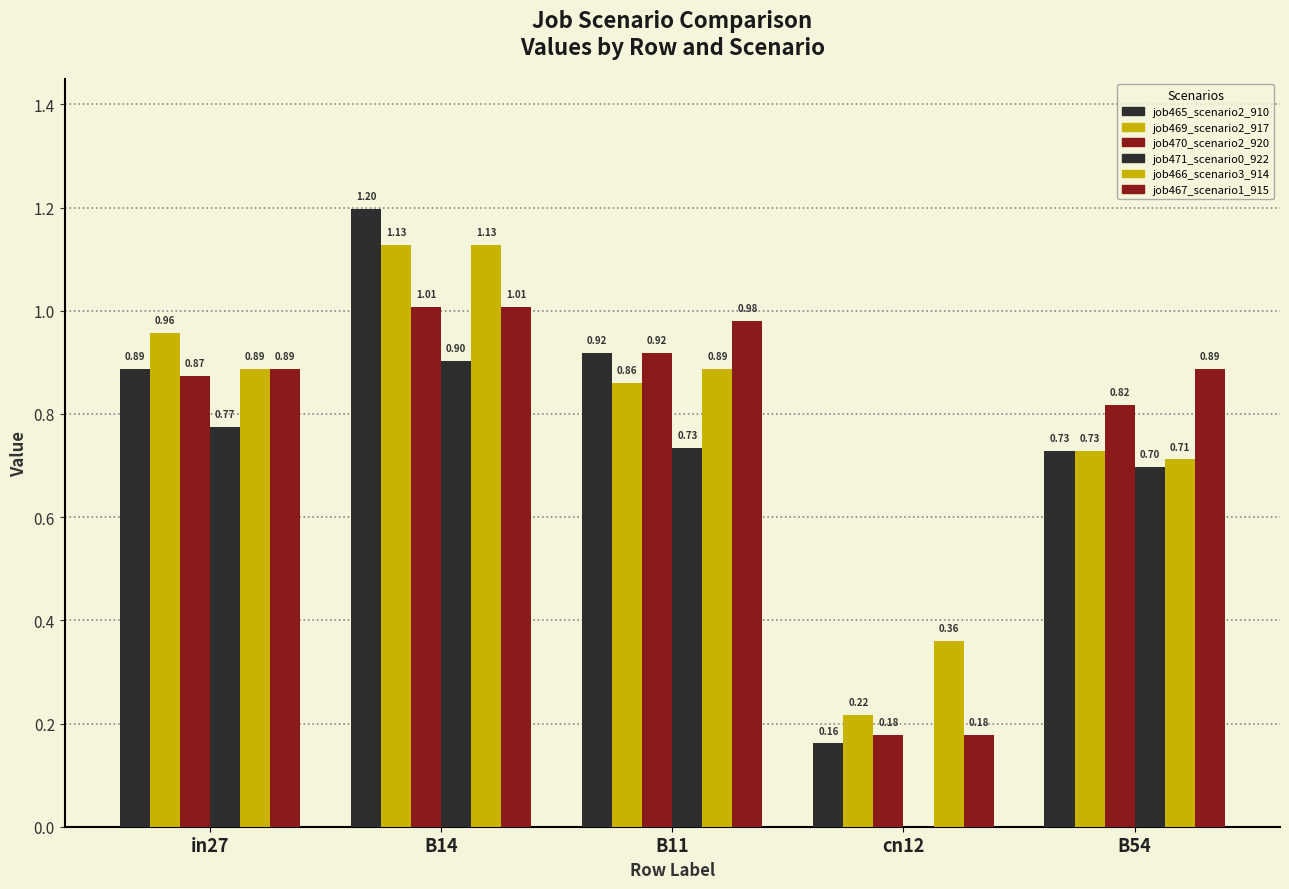

What is the difference between the job469_scenario2_917 values at B11 and cn12?

0.6